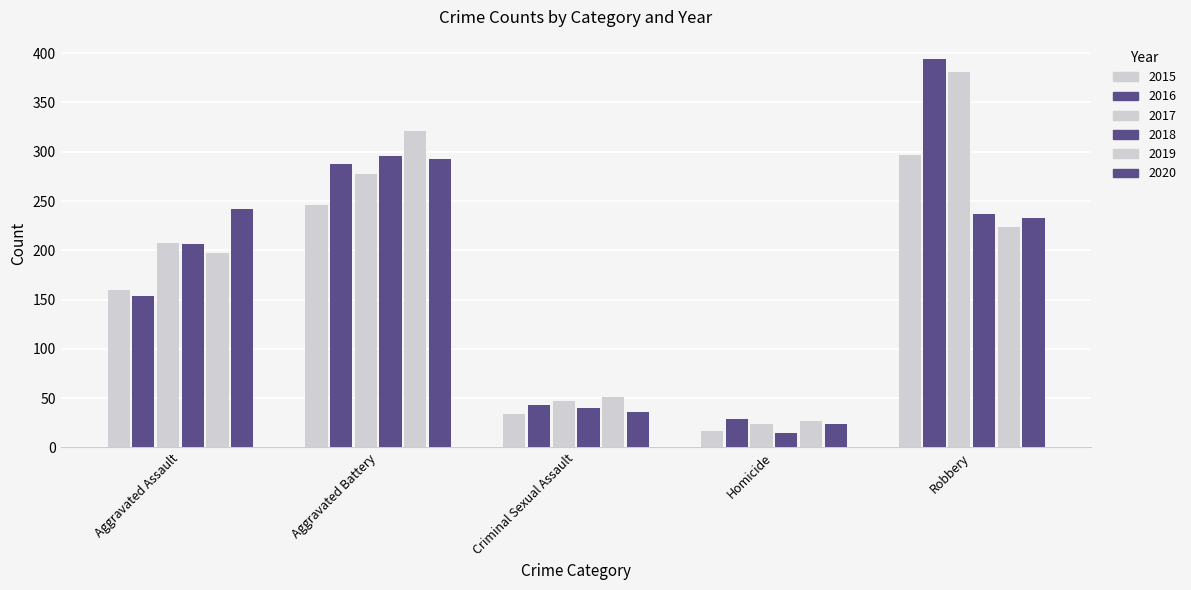

How many groups of bars are there?

5